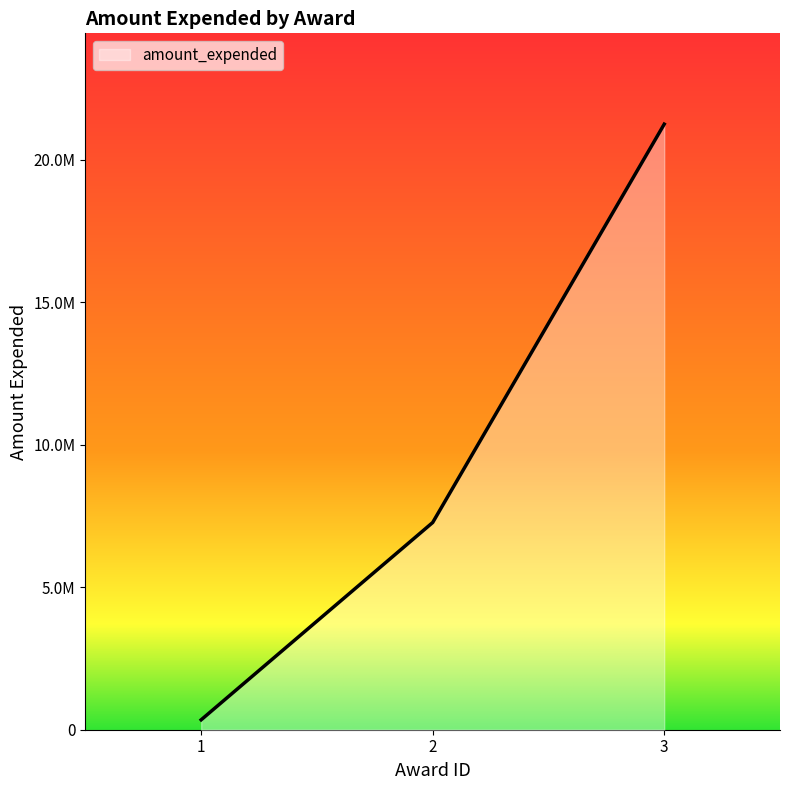

List the labels in order of value, smallest first.

1, 2, 3